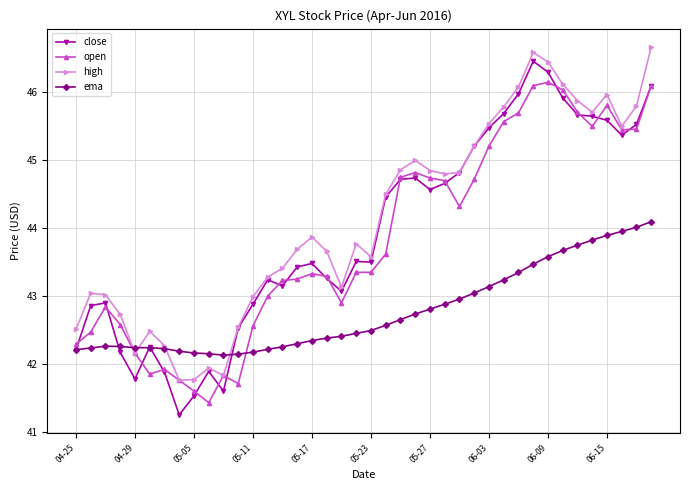

How many lines are shown in the chart?

4